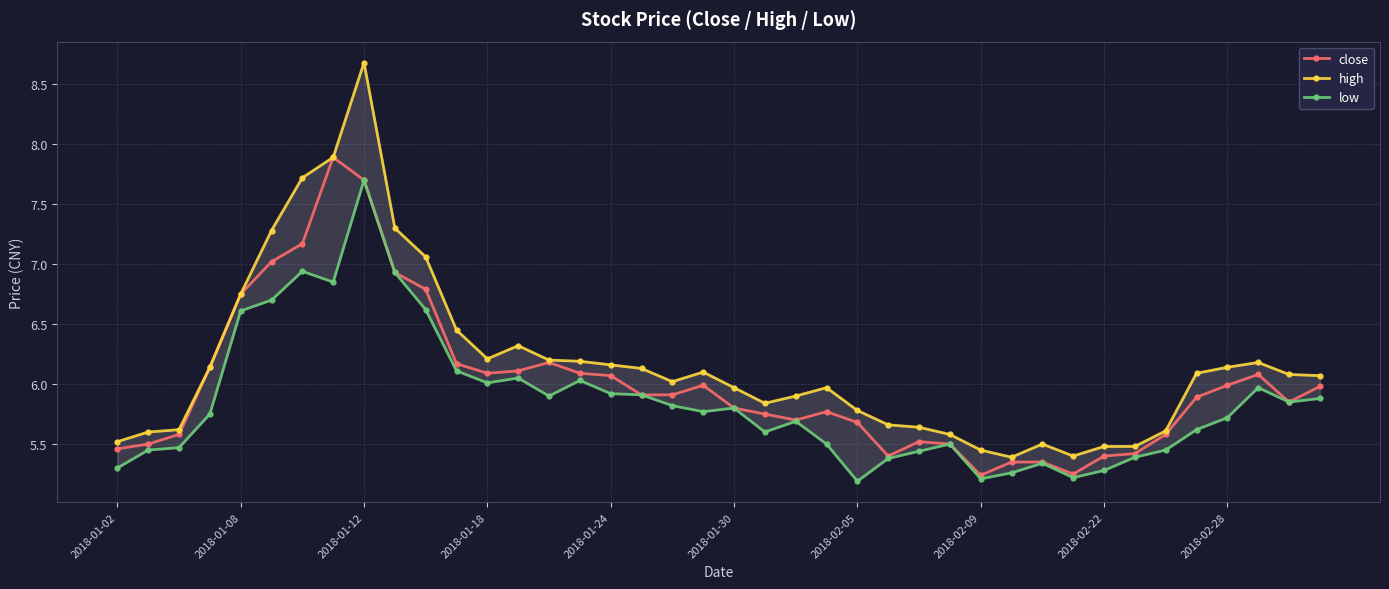

True or false: close has more than 2 interior local peaks.

True